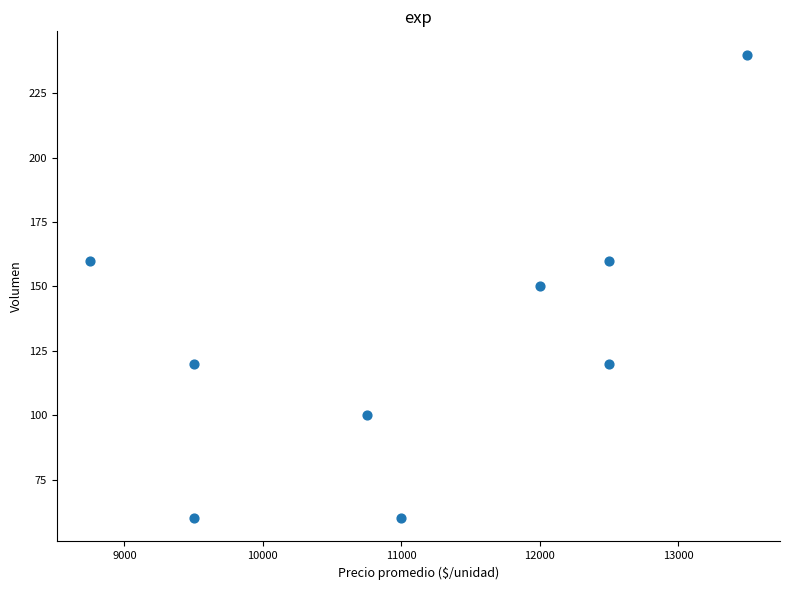

What is the average Y value?

130